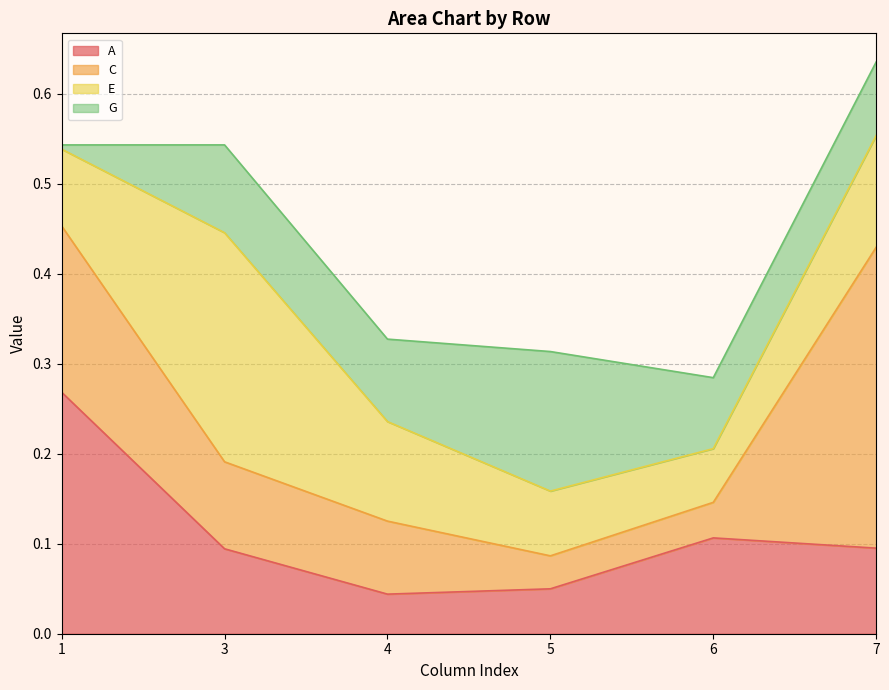

Which has a higher value, 1 or 4?

1